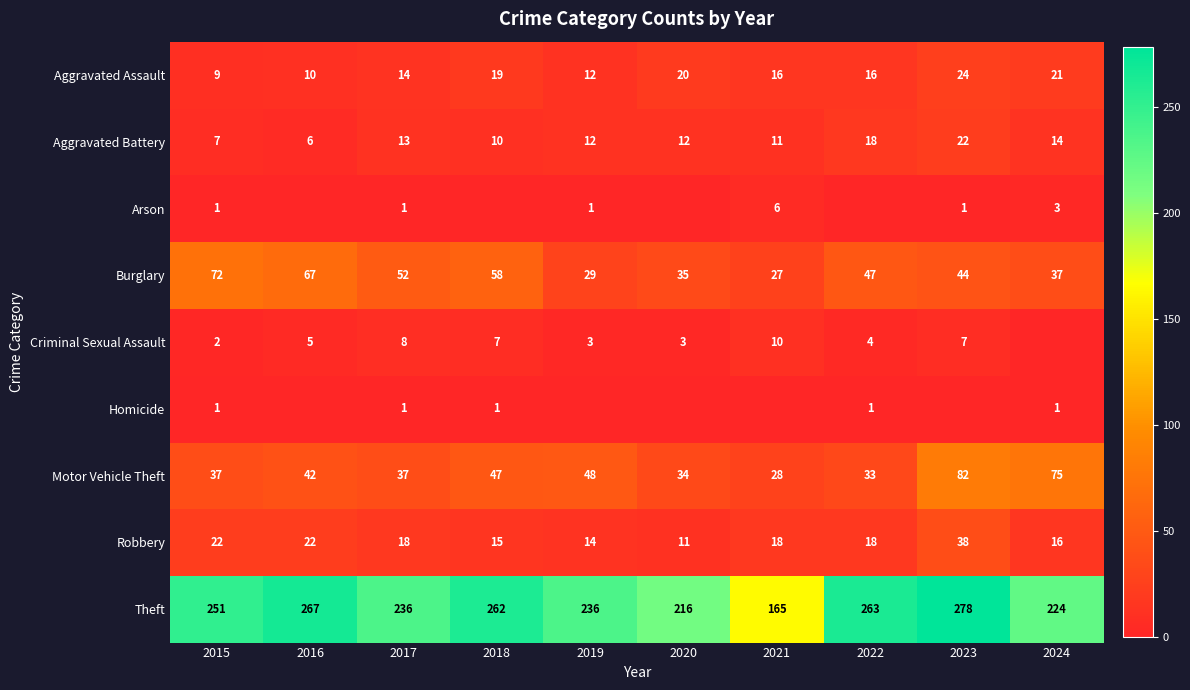

At how many categories does at least one series exceed 83?

10